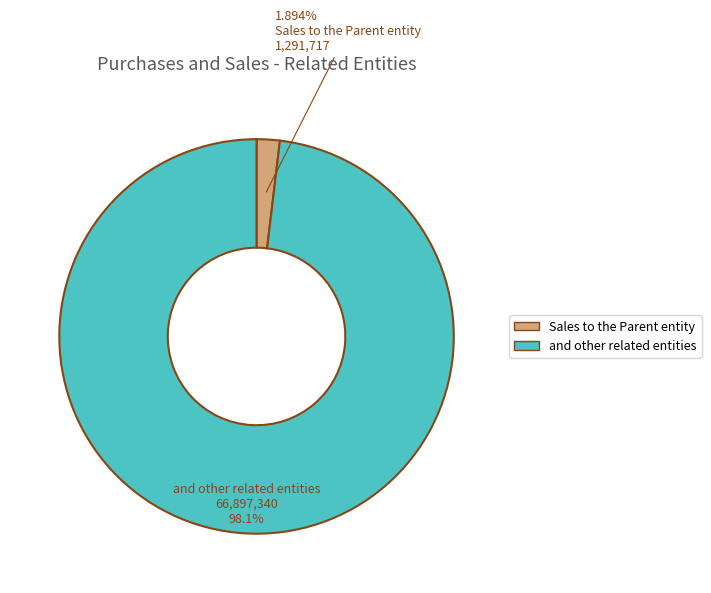

Which category accounts for the majority?

and other related entities